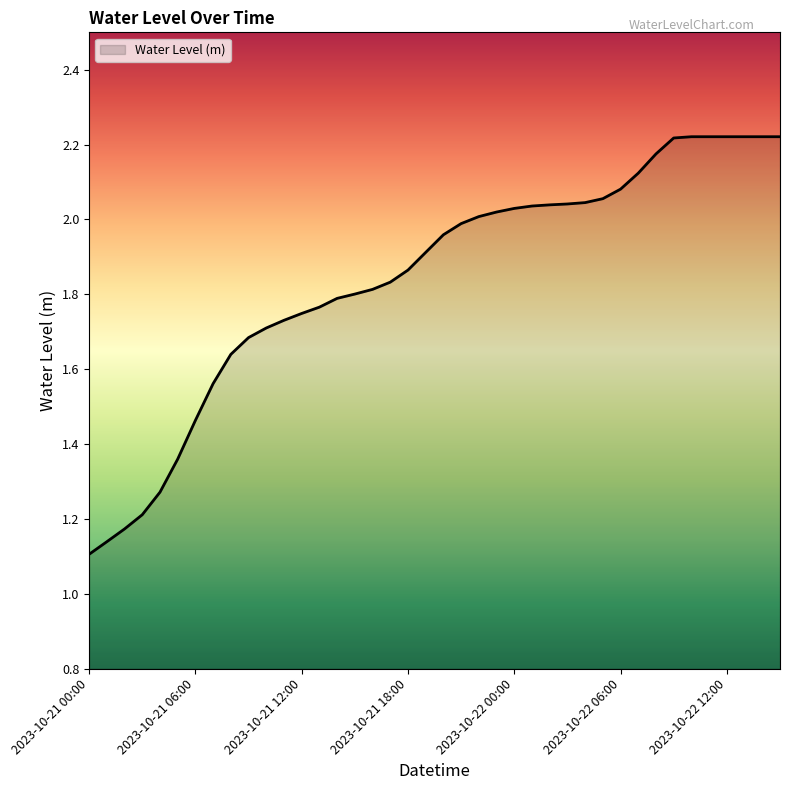

How many series are shown in this chart?

1